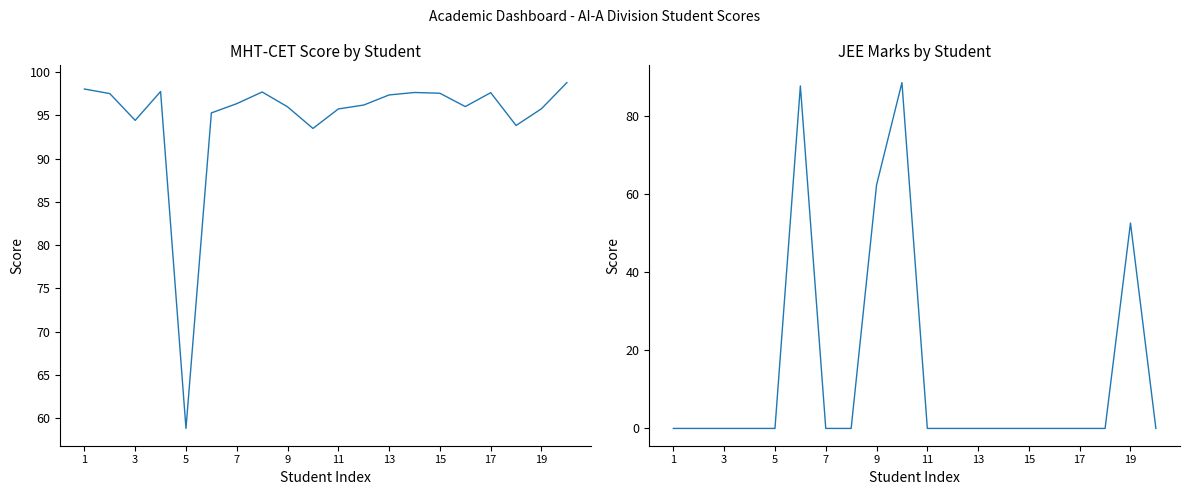

How many lines are shown in the chart?

2